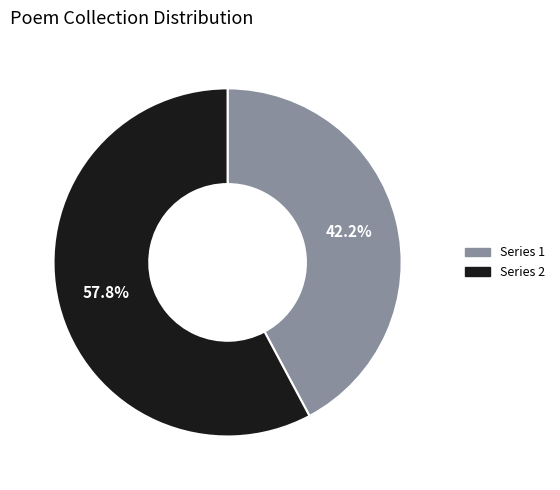

Is there any slice that represents more than half of the pie?

Yes